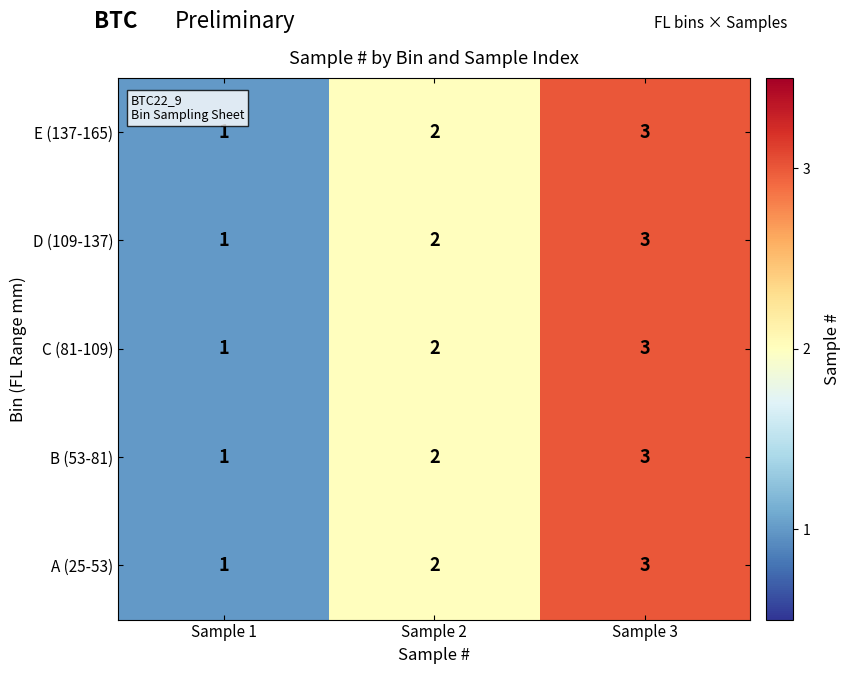

How many A (25-53) values are between 1 and 3?

3